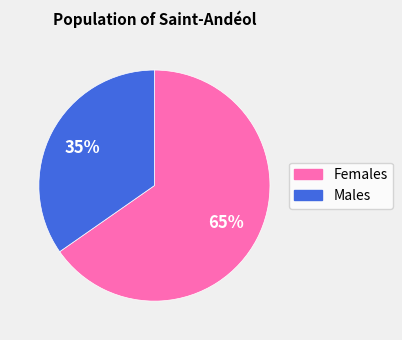

To the nearest percent, what is the average slice percentage?

50%